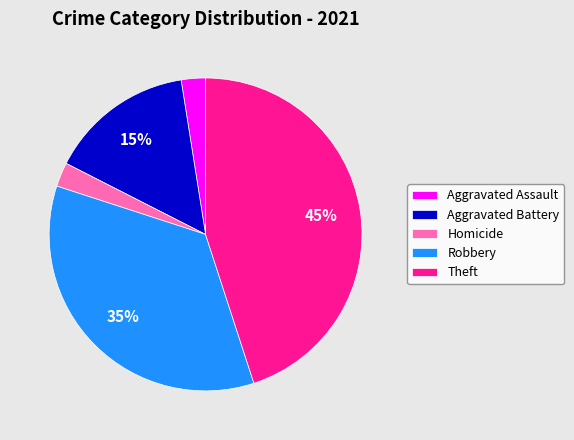

Which slice is the largest?

Theft